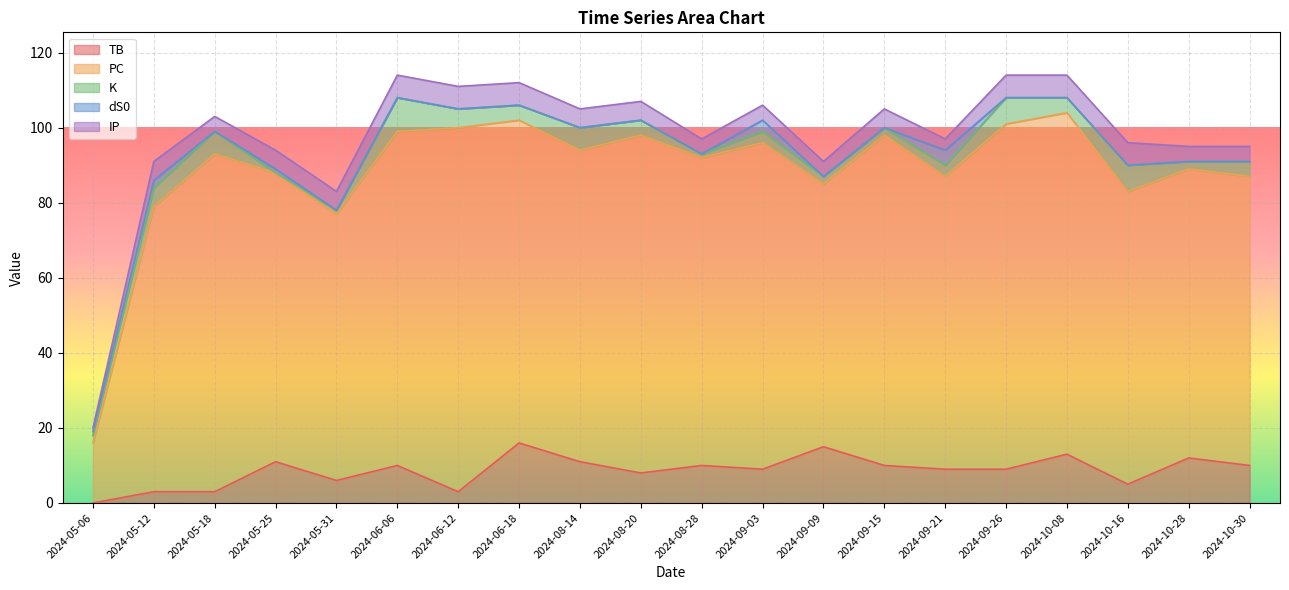

Is it true that TB equals 5 at 2024-10-28?

False